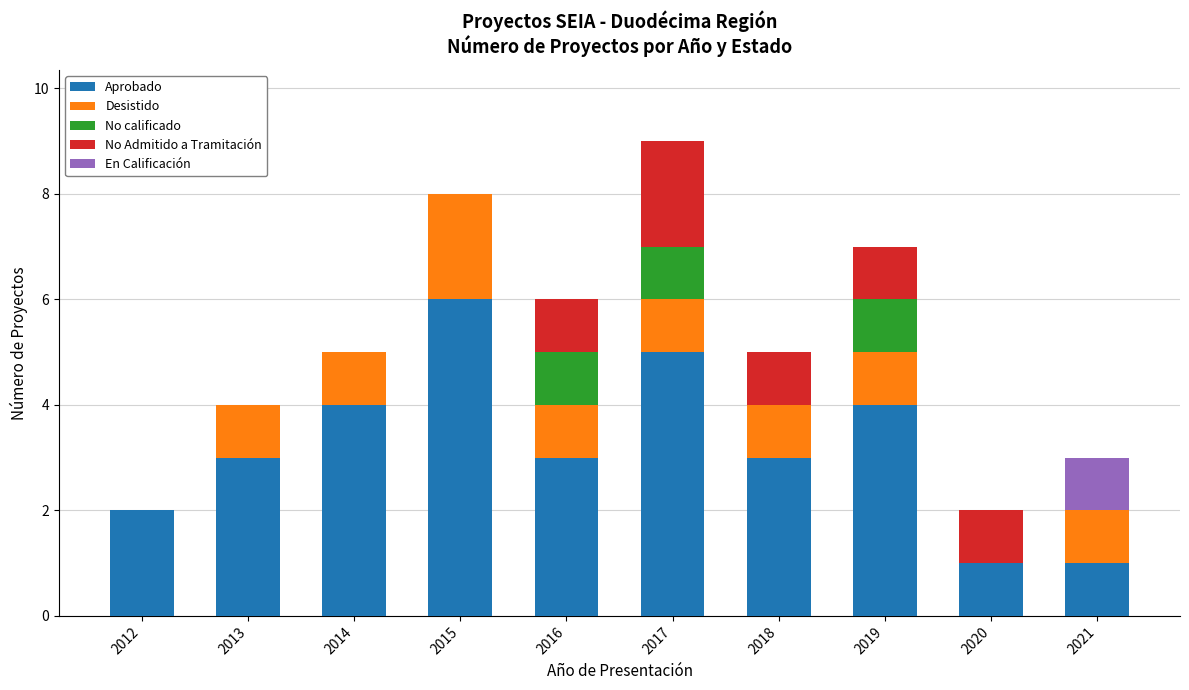

Which category has the highest value in the Aprobado series?

2015